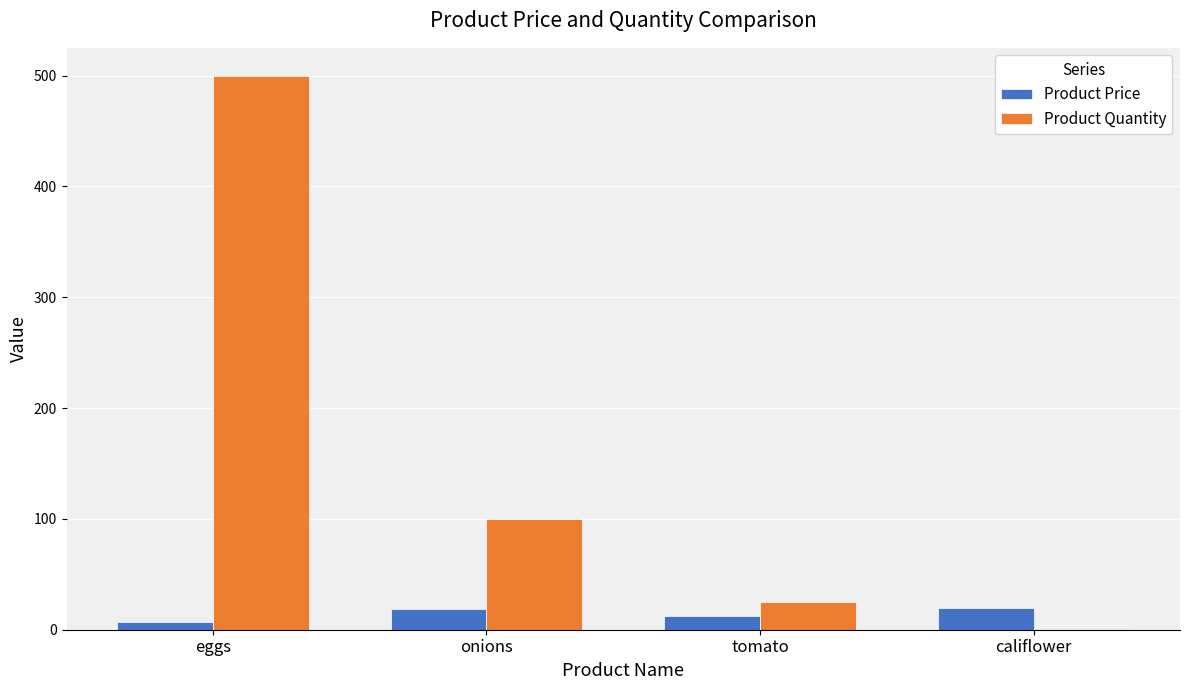

At which category does the chart reach its peak across all series?

eggs